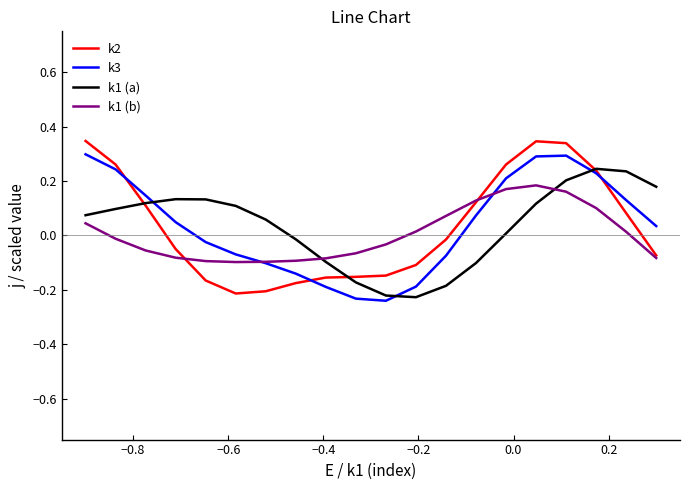

In k1 (b), how many points are lower than both neighbors (excluding endpoints)?

1